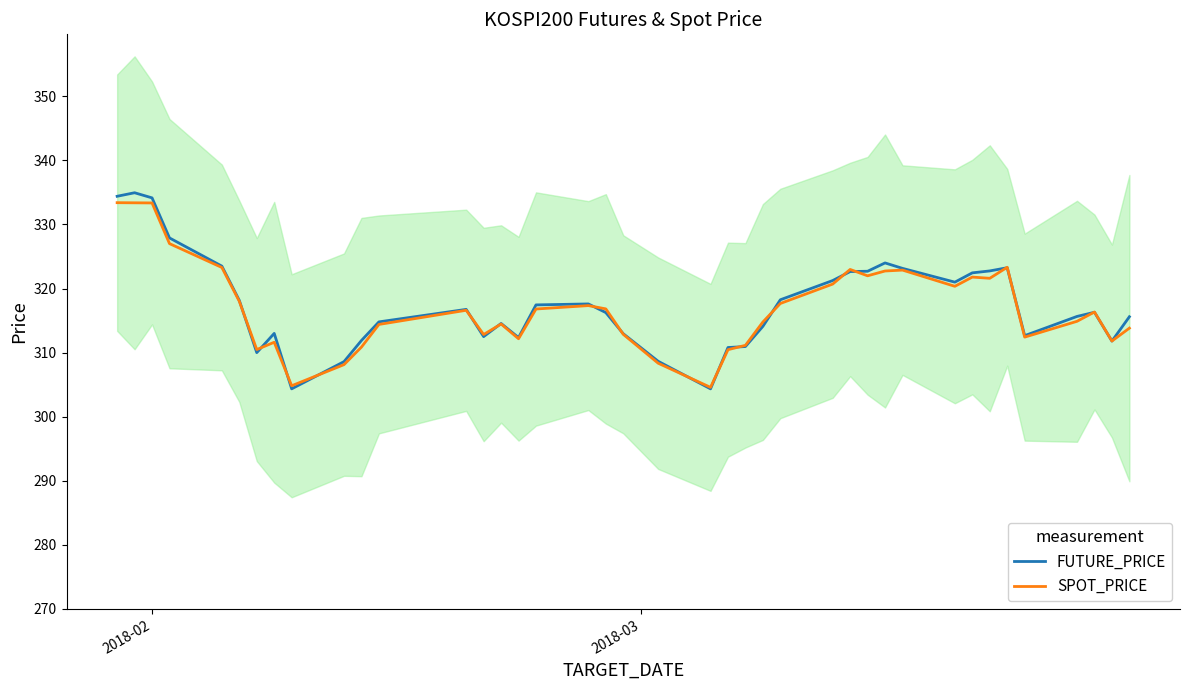

What are all the series names shown in the legend?

FUTURE_PRICE, SPOT_PRICE